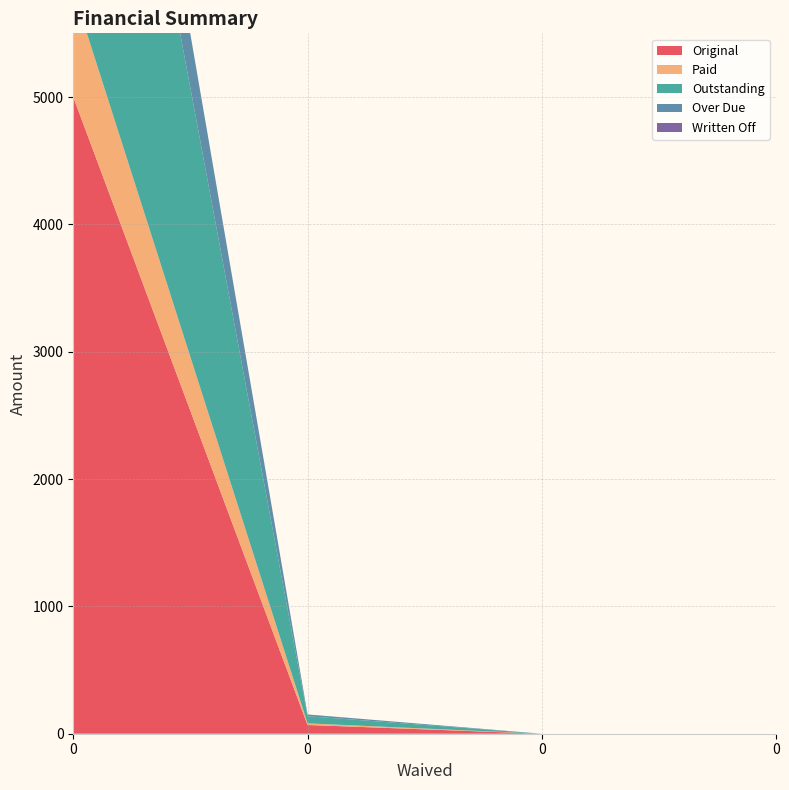

Reading left to right, list all the values displayed in this chart.

Original: 0=5000.0	0=68.8	0=0.0	0=0.0
Paid: 0=834.4	0=12.5	0=0.0	0=0.0
Outstanding: 0=4165.6	0=56.2	0=0.0	0=0.0
Over Due: 0=833.0	0=13.9	0=0.0	0=0.0
Written Off: 0=0.0	0=0.0	0=0.0	0=0.0